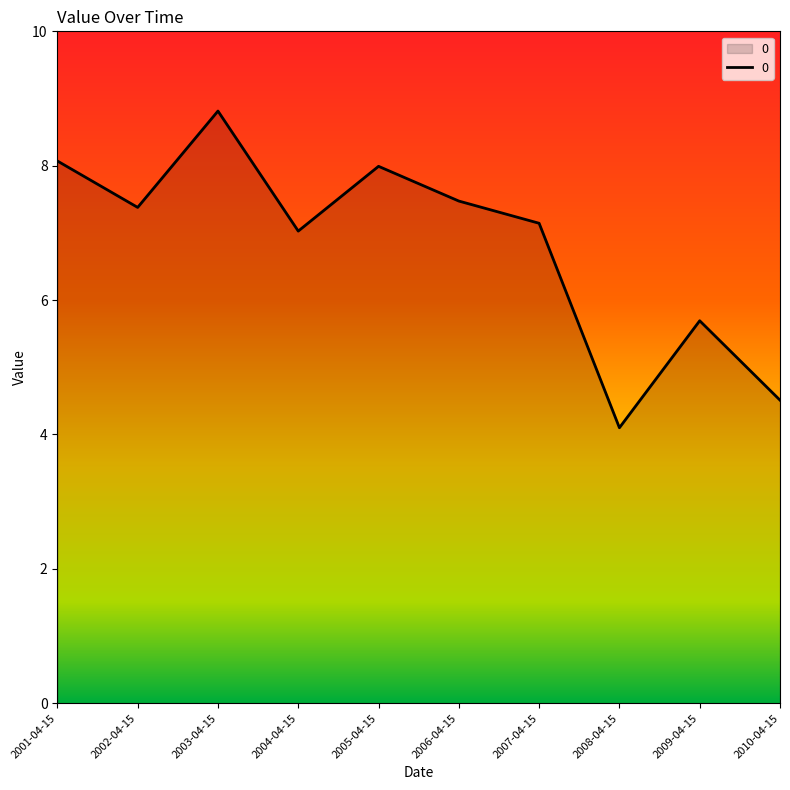

What is the greatest value displayed?

8.8